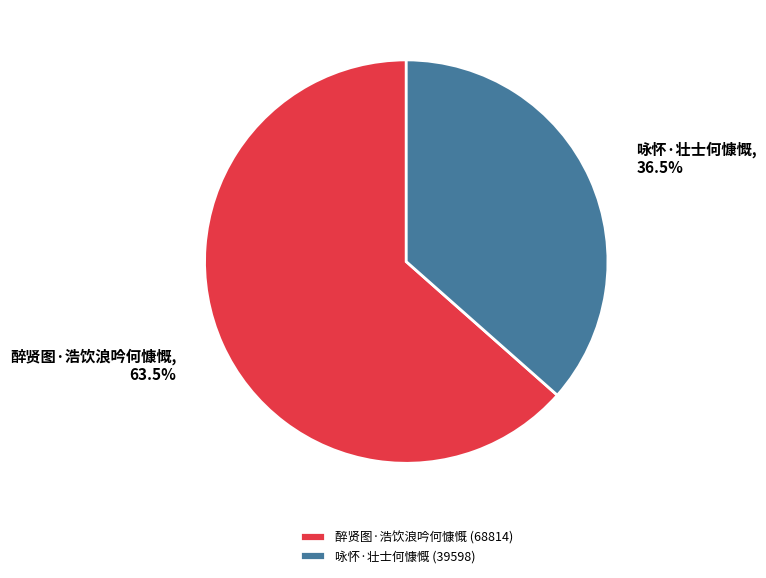

Is 醉贤图·浩饮浪吟何慷慨 the majority of the pie?

Yes